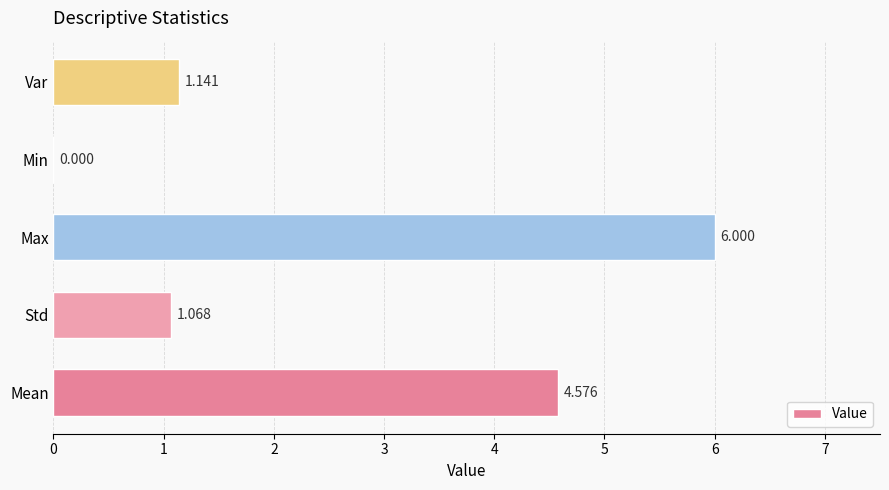

How many series are shown in this chart?

1